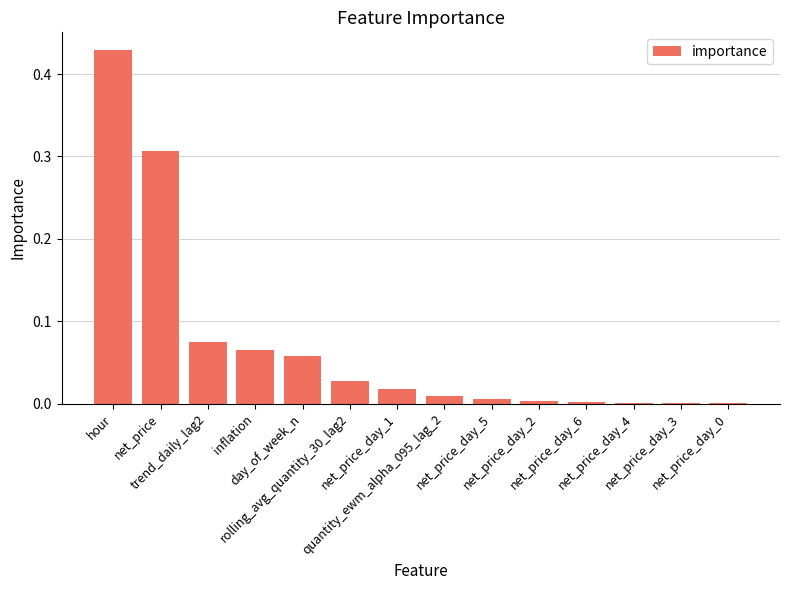

What is the sum of all values?

1.0